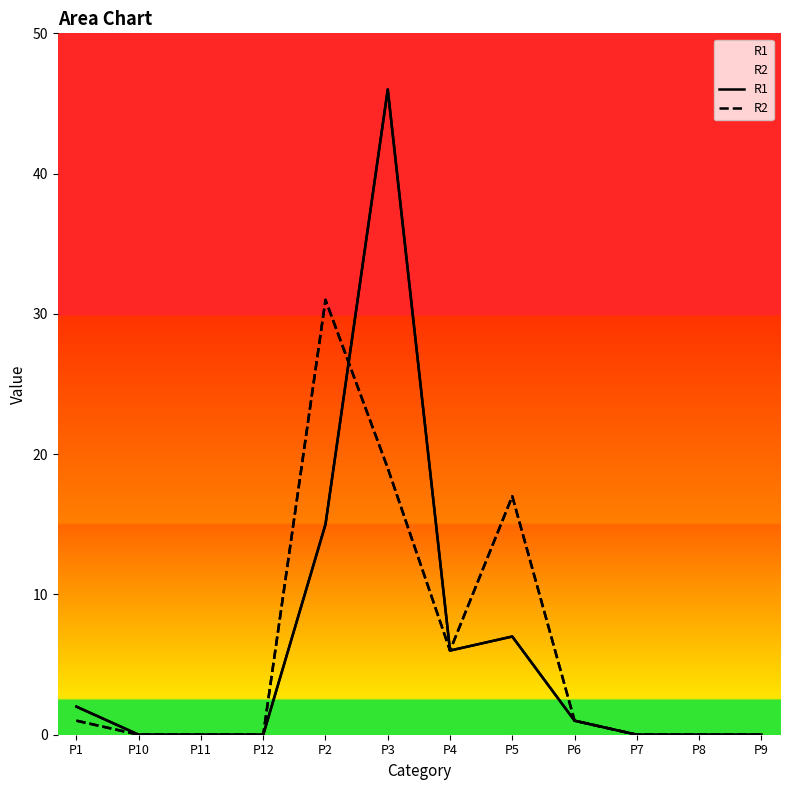

Where is R1 nearest to the value 23?

P2